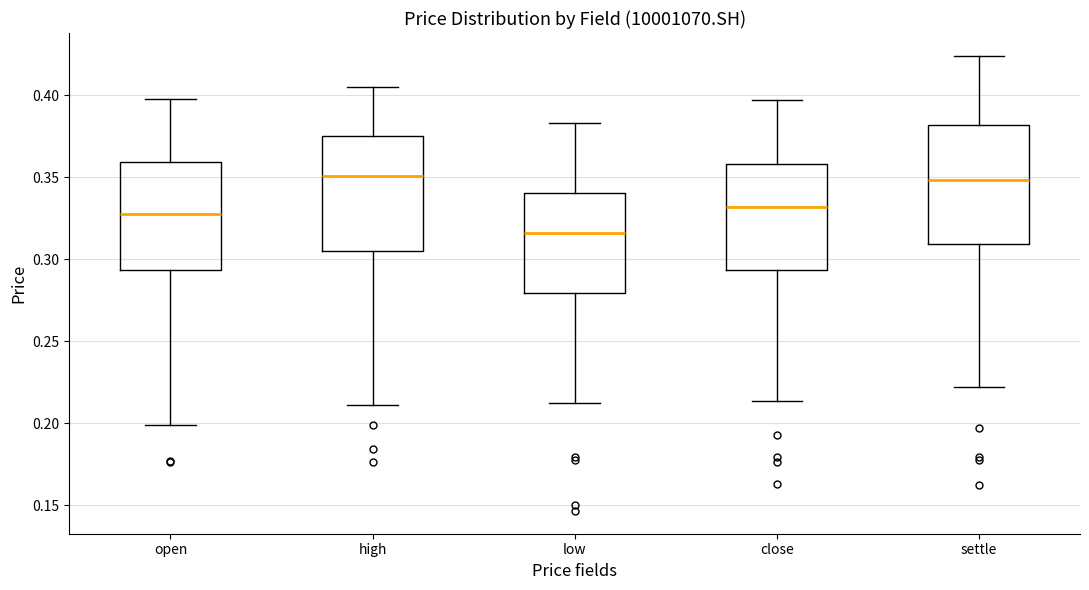

Reading left to right, transcribe this box plot: for each box, give where its median line is, the range the box spans, and where its two whiskers end, as read against the y-axis. The values are not printed on the chart, so give them approximately, as read against the axis.

open: median 0.325, box 0.295 to 0.360, whiskers 0.200 to 0.400
high: median 0.350, box 0.305 to 0.375, whiskers 0.210 to 0.405
low: median 0.315, box 0.280 to 0.340, whiskers 0.210 to 0.385
close: median 0.330, box 0.295 to 0.360, whiskers 0.215 to 0.395
settle: median 0.350, box 0.310 to 0.380, whiskers 0.220 to 0.425